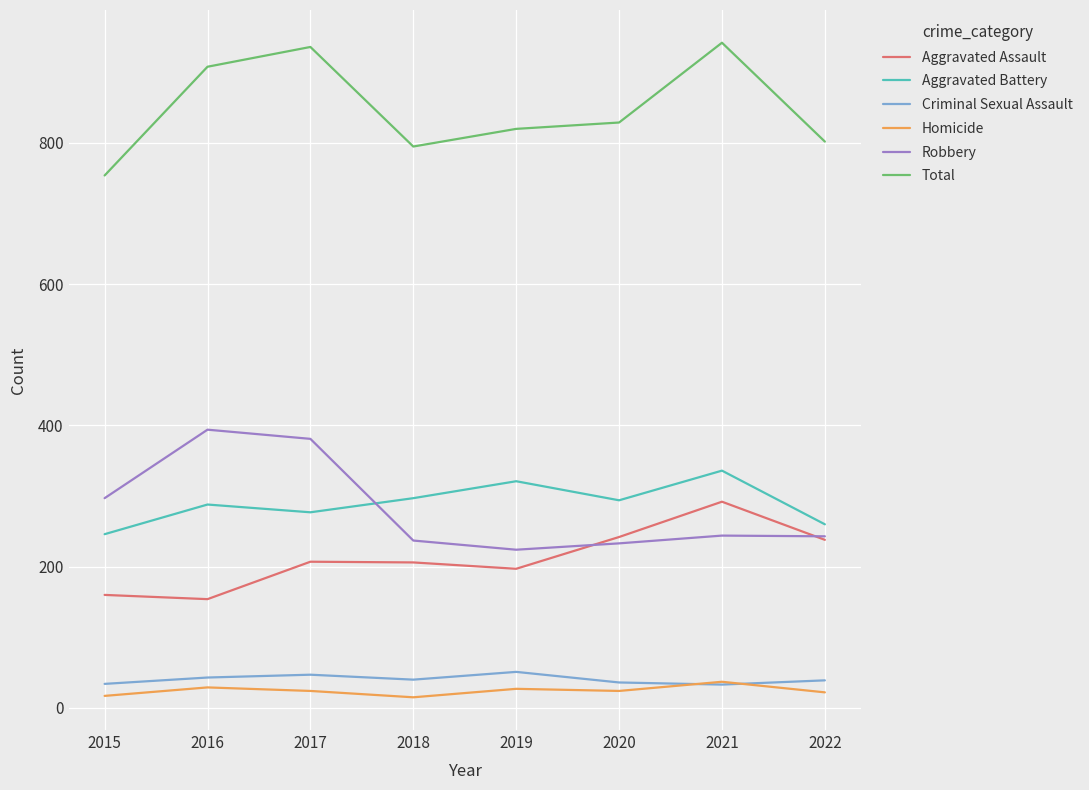

Is it true that Robbery equals 244 at 2021?

True